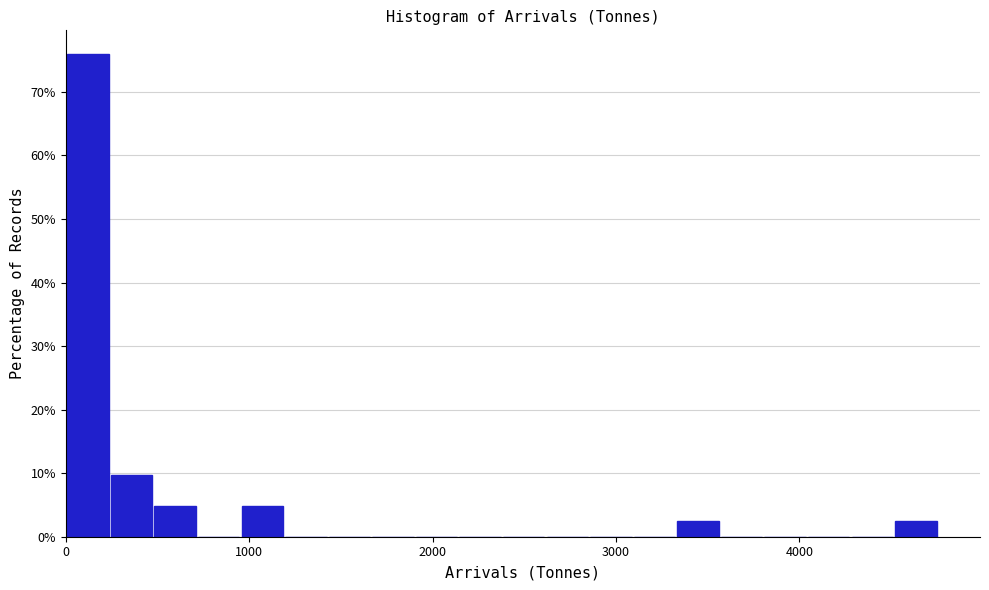

Read against the x-axis, roughly where is the centre of the tallest bar?

100